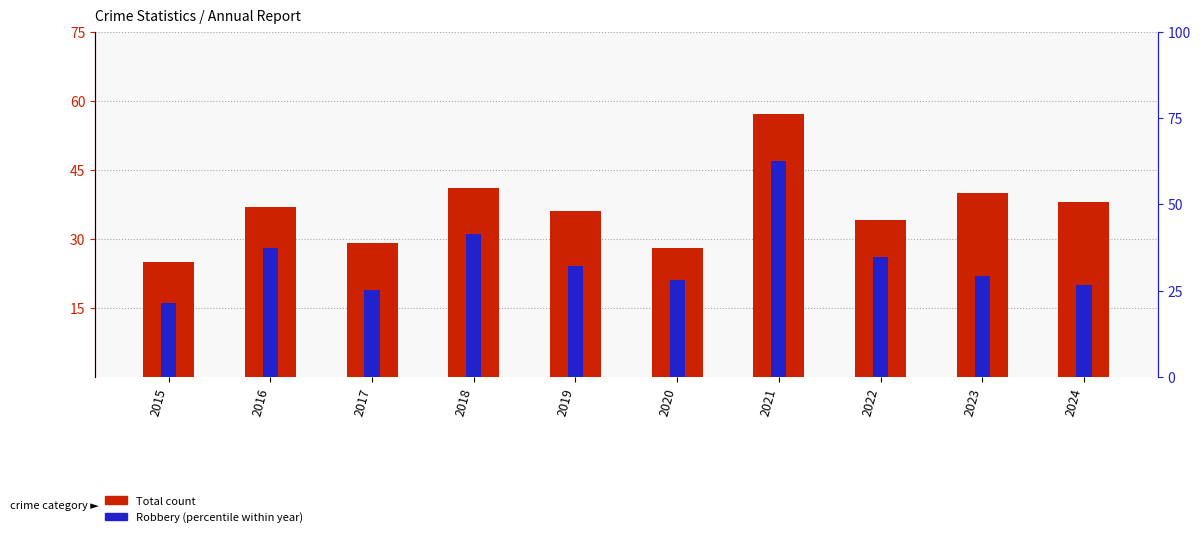

What is the difference between the maximum and minimum values in the Robbery series?

31